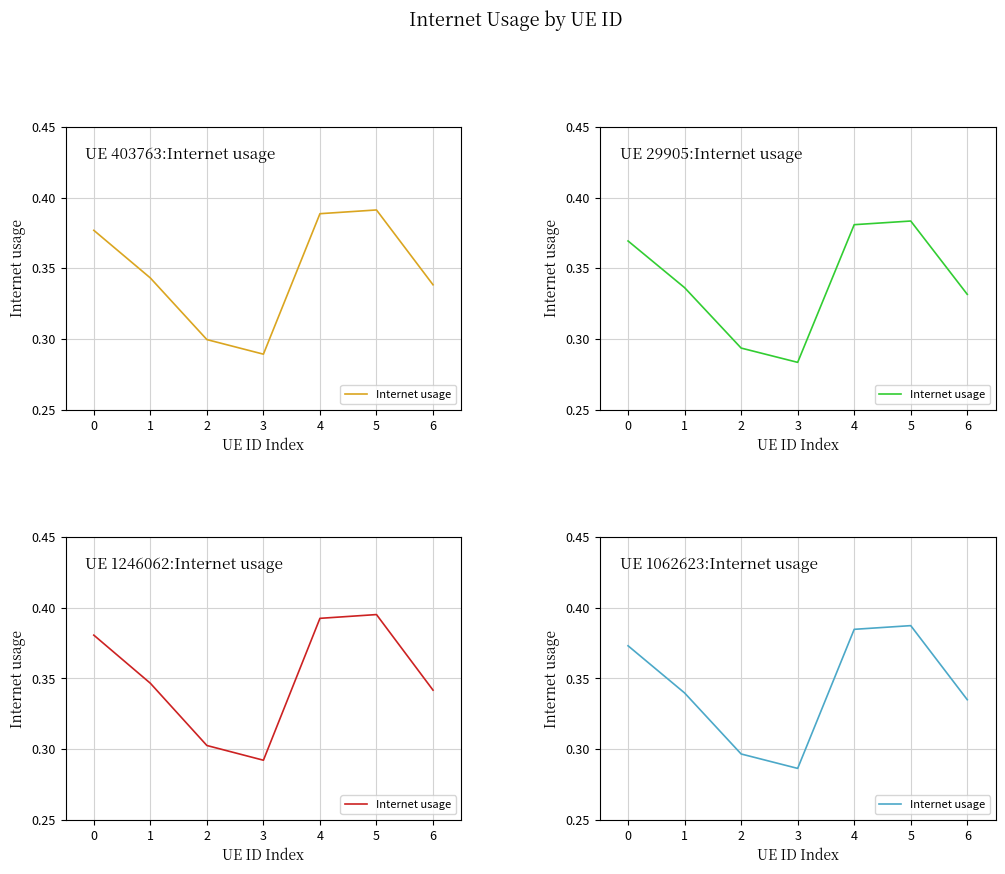

Where is the data nearest to the value 0?

3